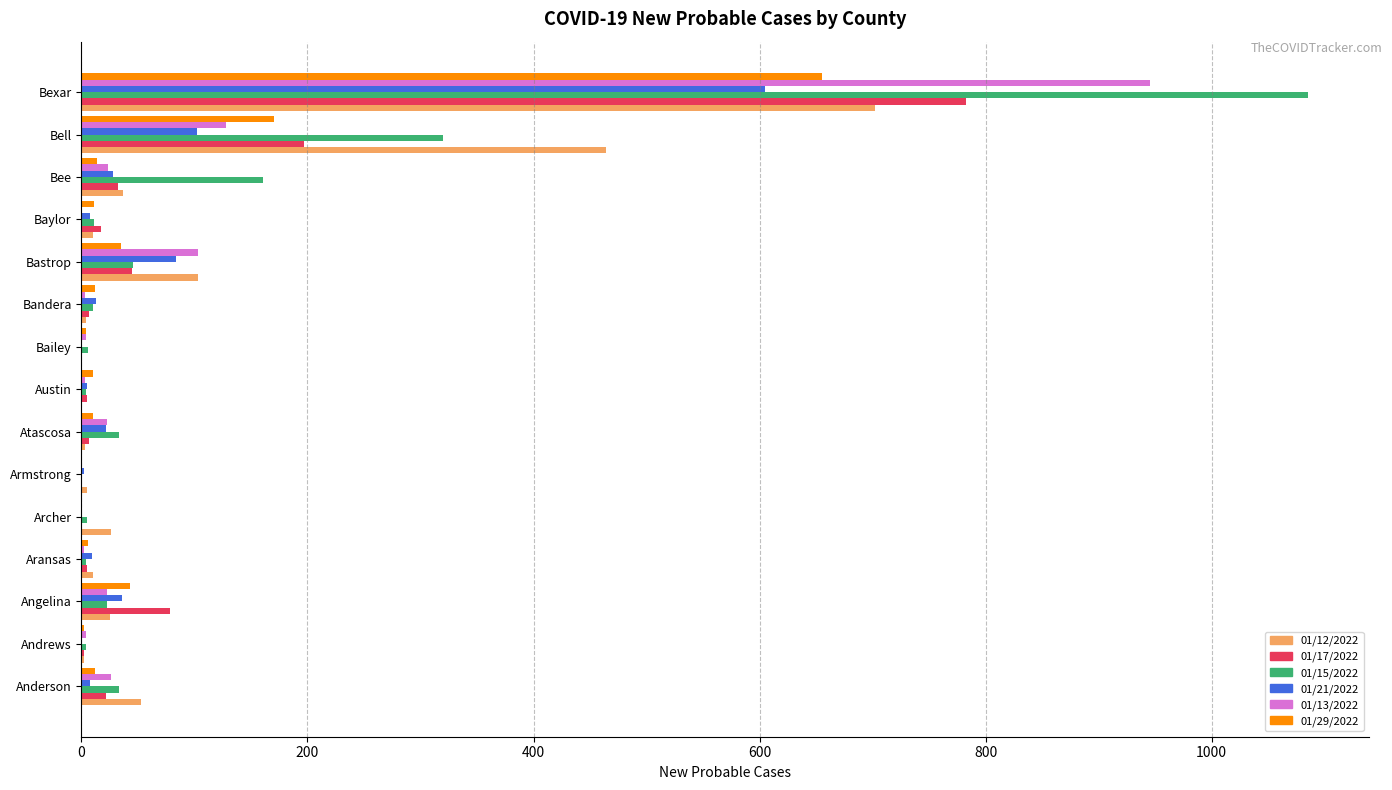

What is the maximum value shown in the chart?

1085